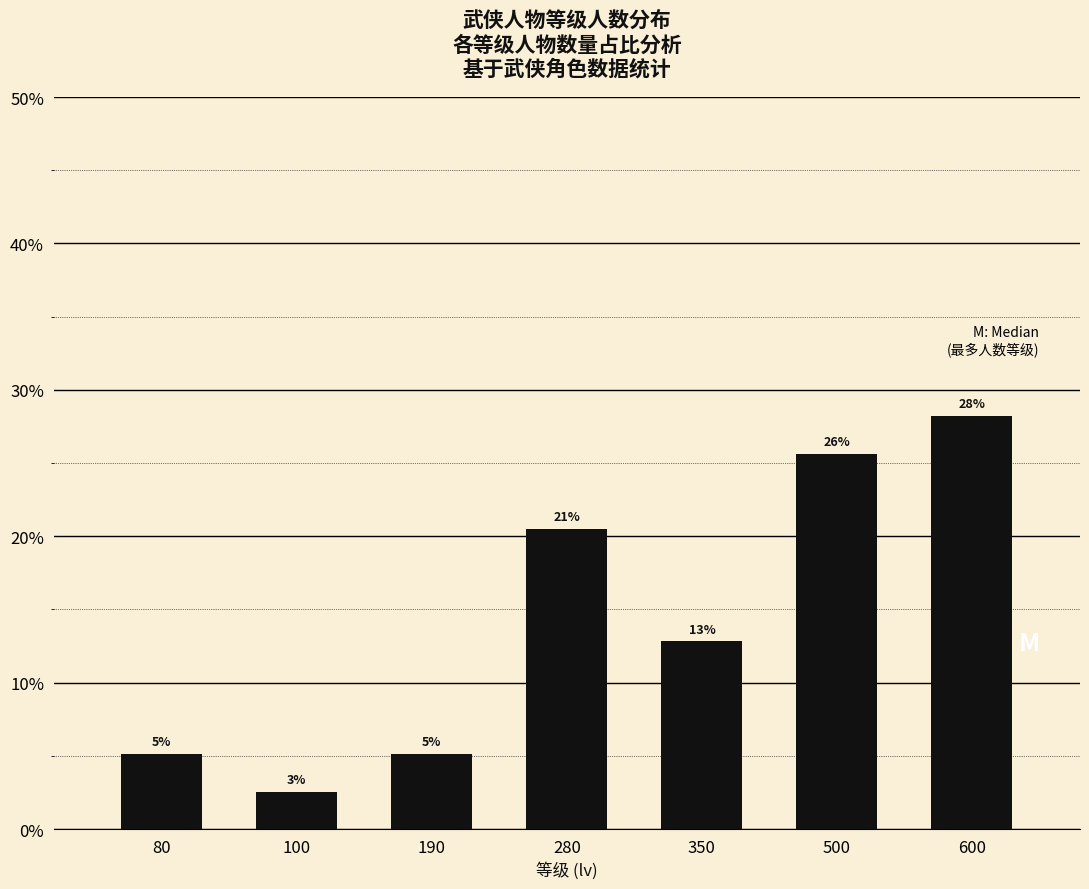

Which label corresponds to the smallest value in the chart?

100